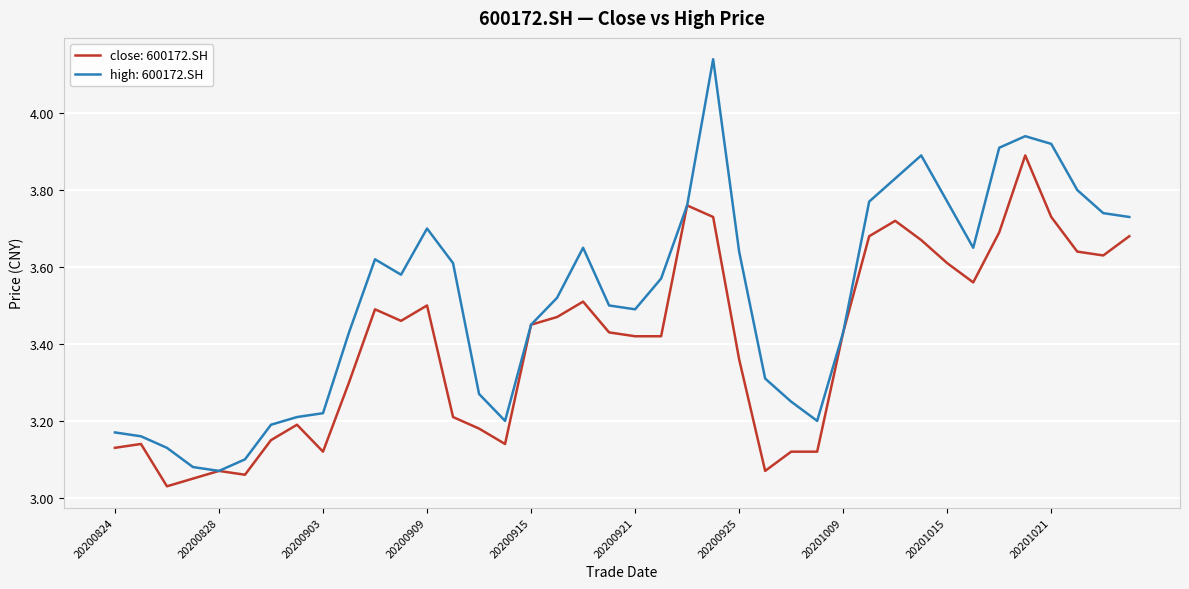

Which series has the widest spread of values?

high: 600172.SH